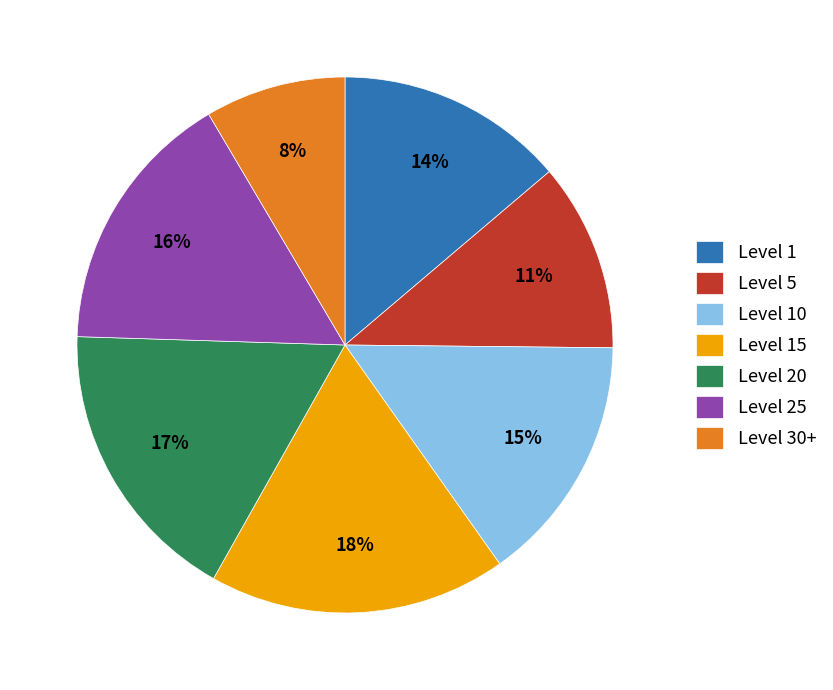

How many segments does this pie chart have?

7